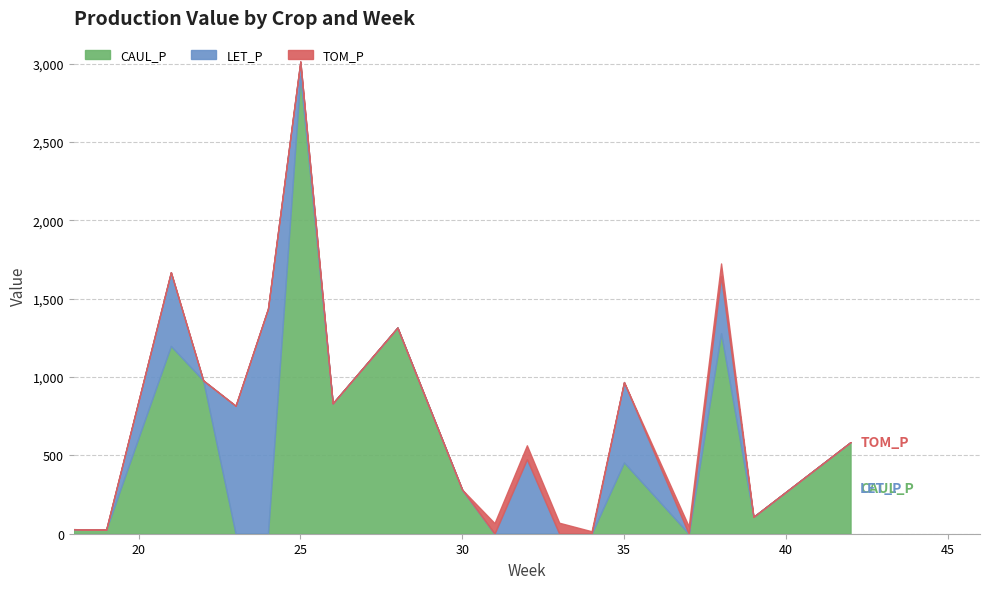

The TOM_P series shows 58.4 at 42. True or false?

False